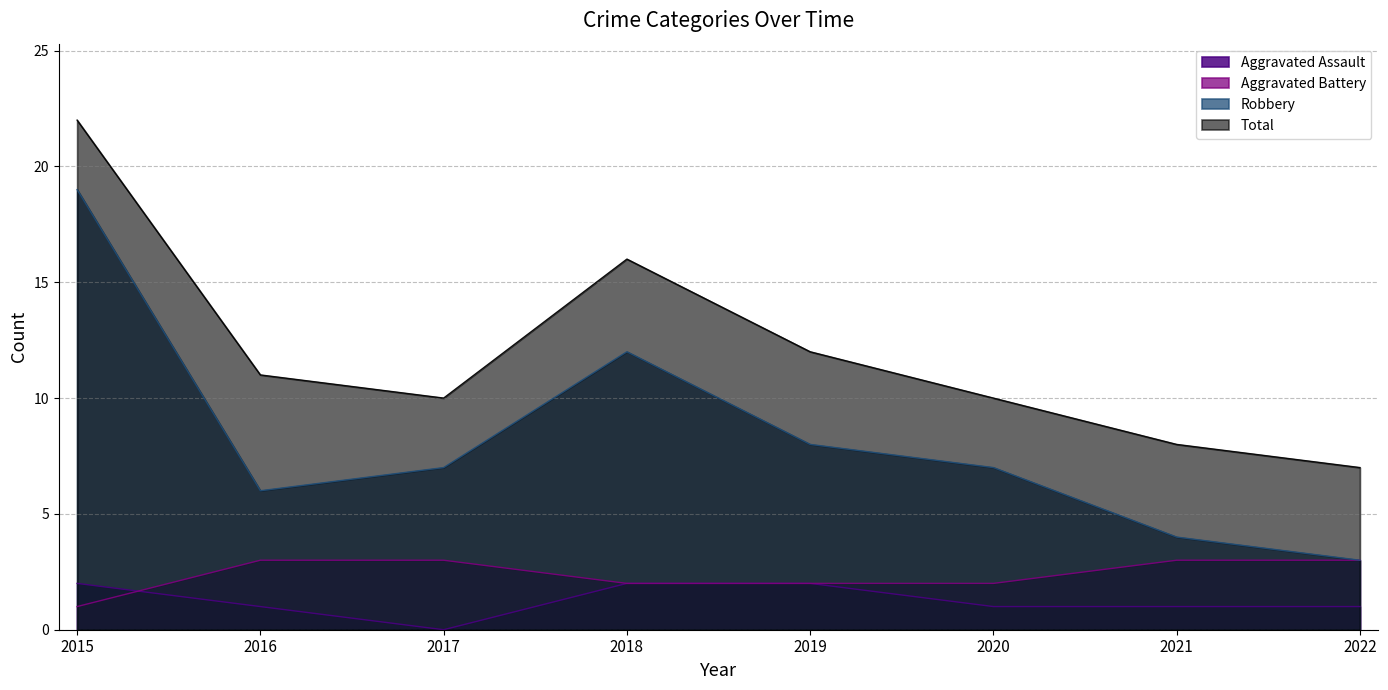

Is the value of Aggravated Battery at 2020 greater than the value of Robbery at 2016?

No